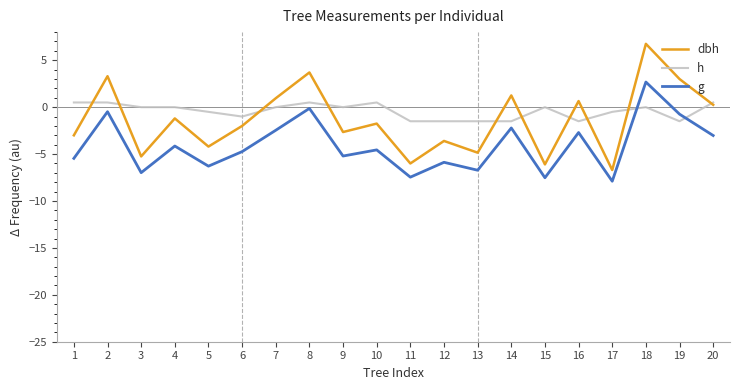

At which label does g first exceed -4?

2